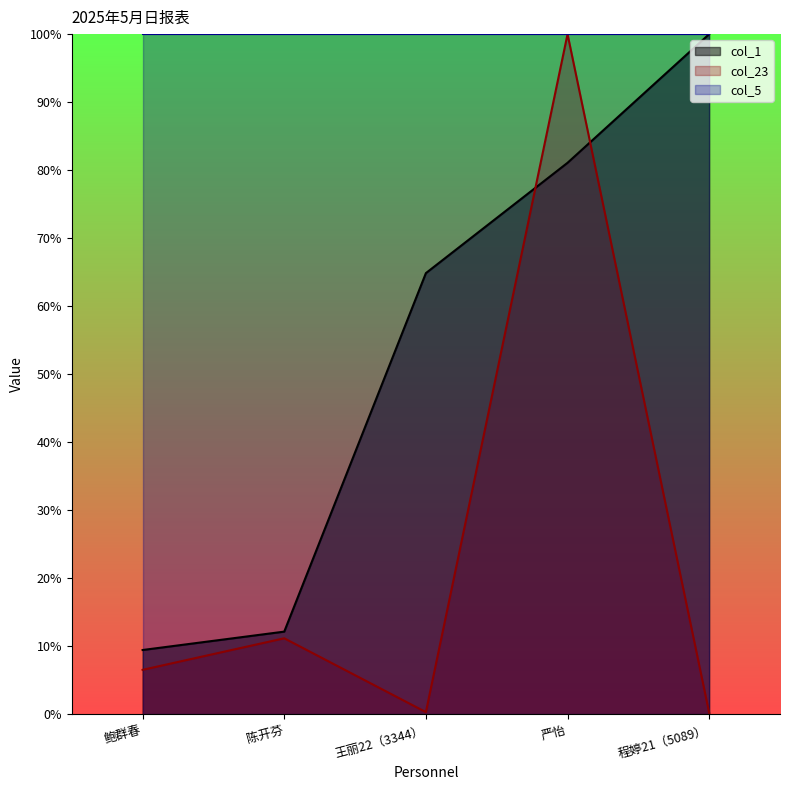

What are all the series names shown in the legend?

col_1, col_23, col_5